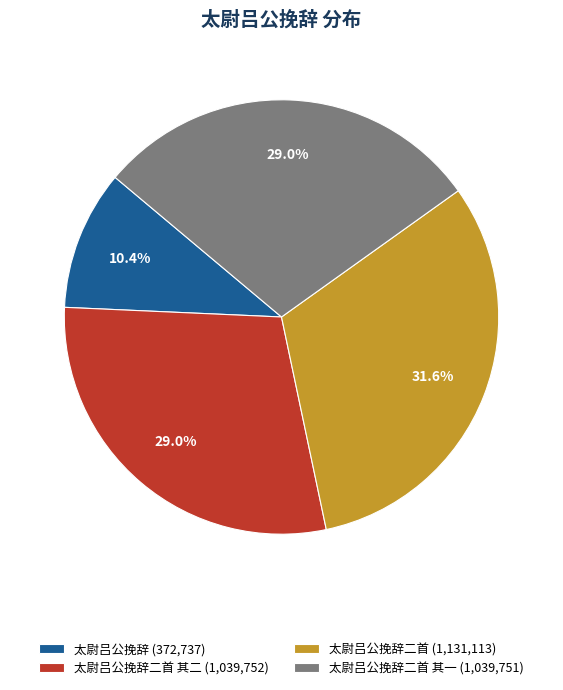

How much of the chart is everything except 太尉吕公挽辞二首 其一 (1,039,751)?

71.0%